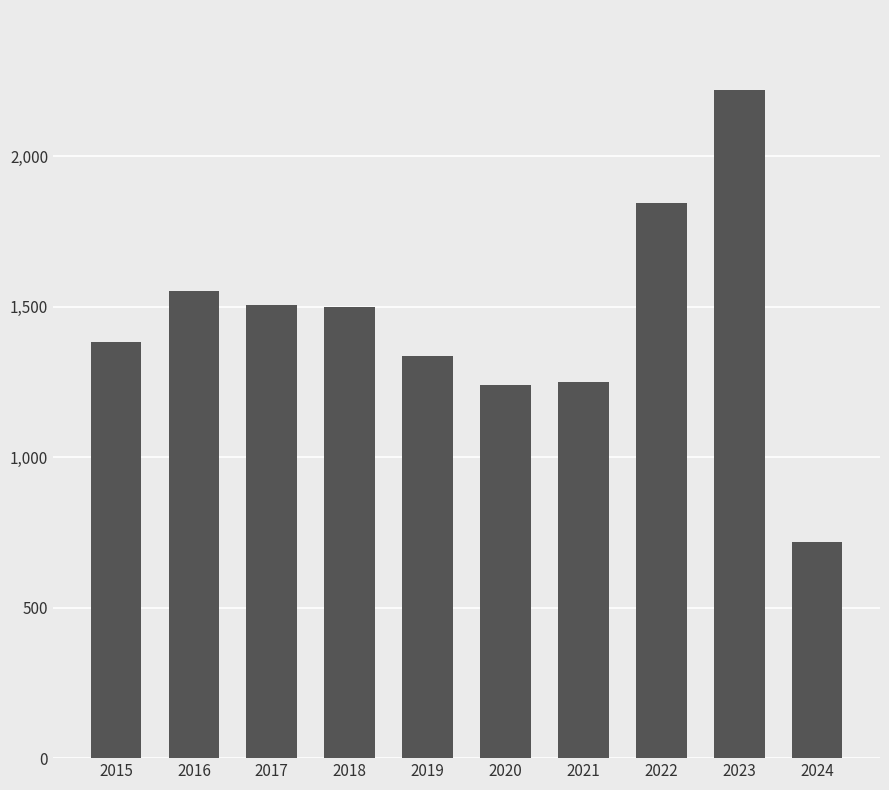

Count the number of categories in the chart.

10